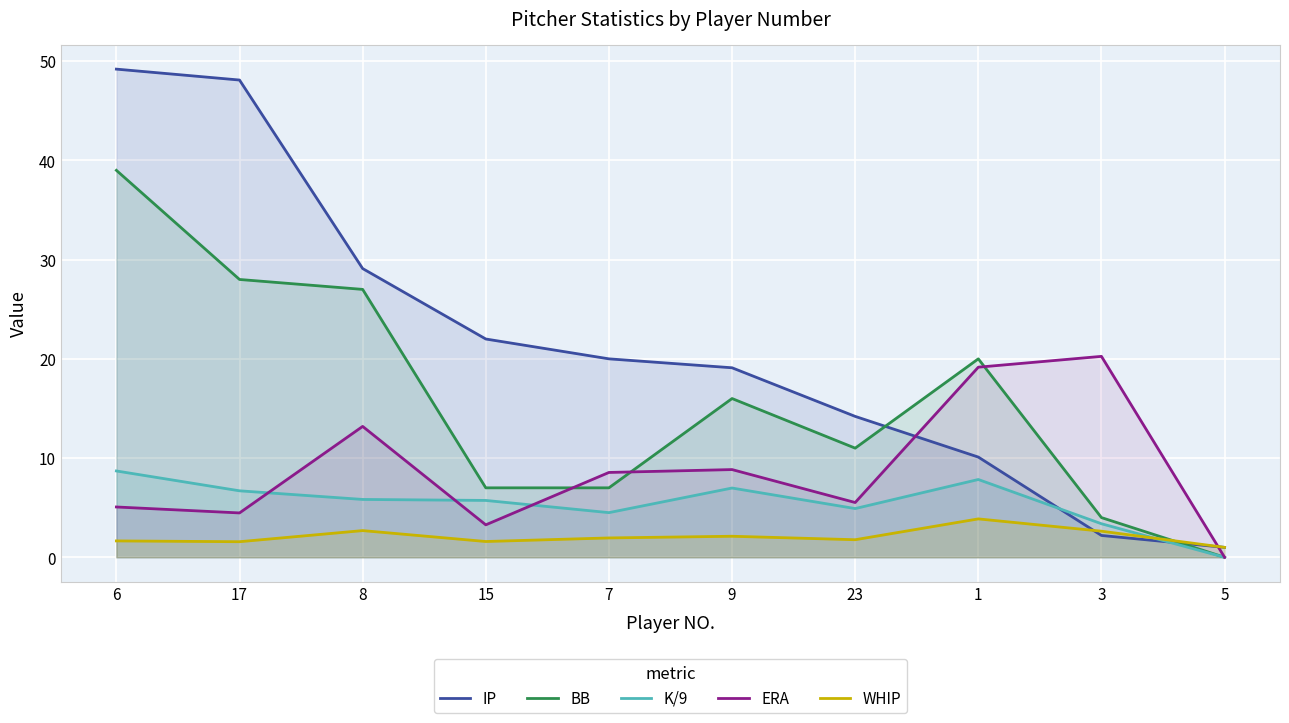

What is the sum of all ERA values?

88.3